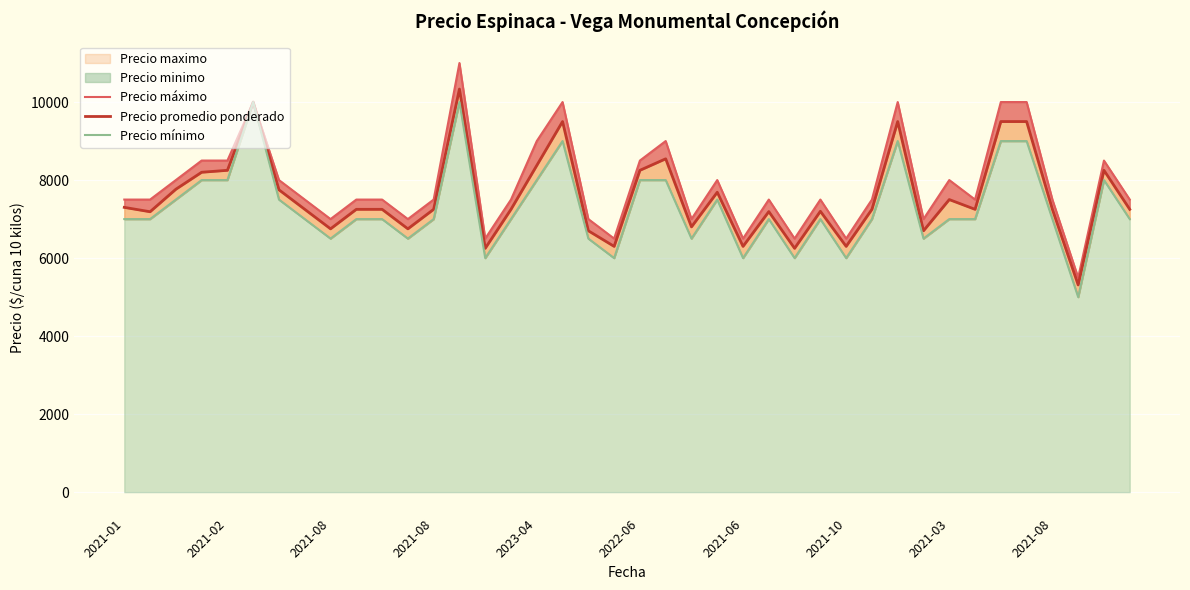

At 2021-02, list the series in order from smallest to largest.

Precio mínimo, Precio promedio ponderado, Precio máximo